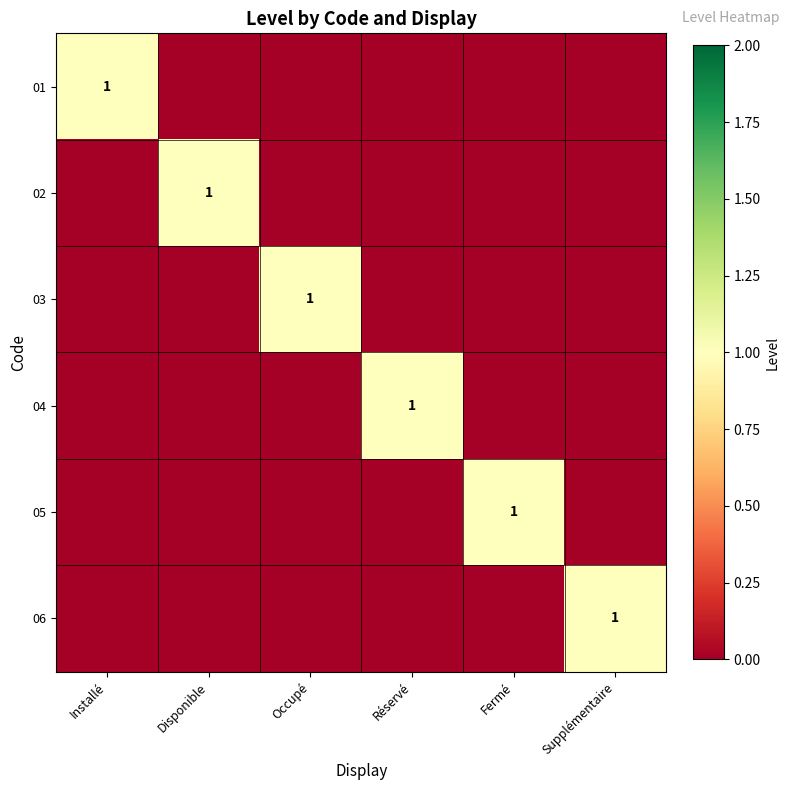

What is the greatest value displayed?

1